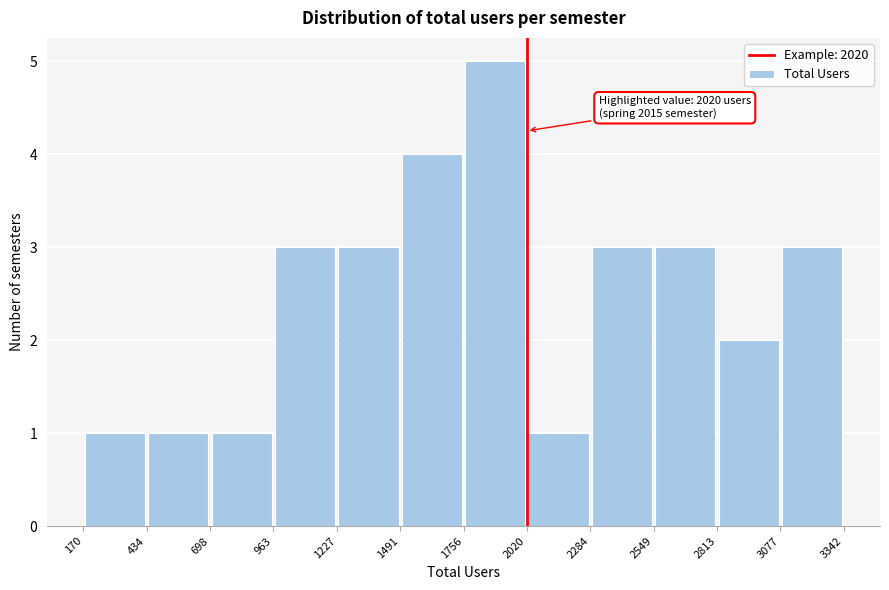

Which range on the x-axis has the tallest bar?

1756 to 2020